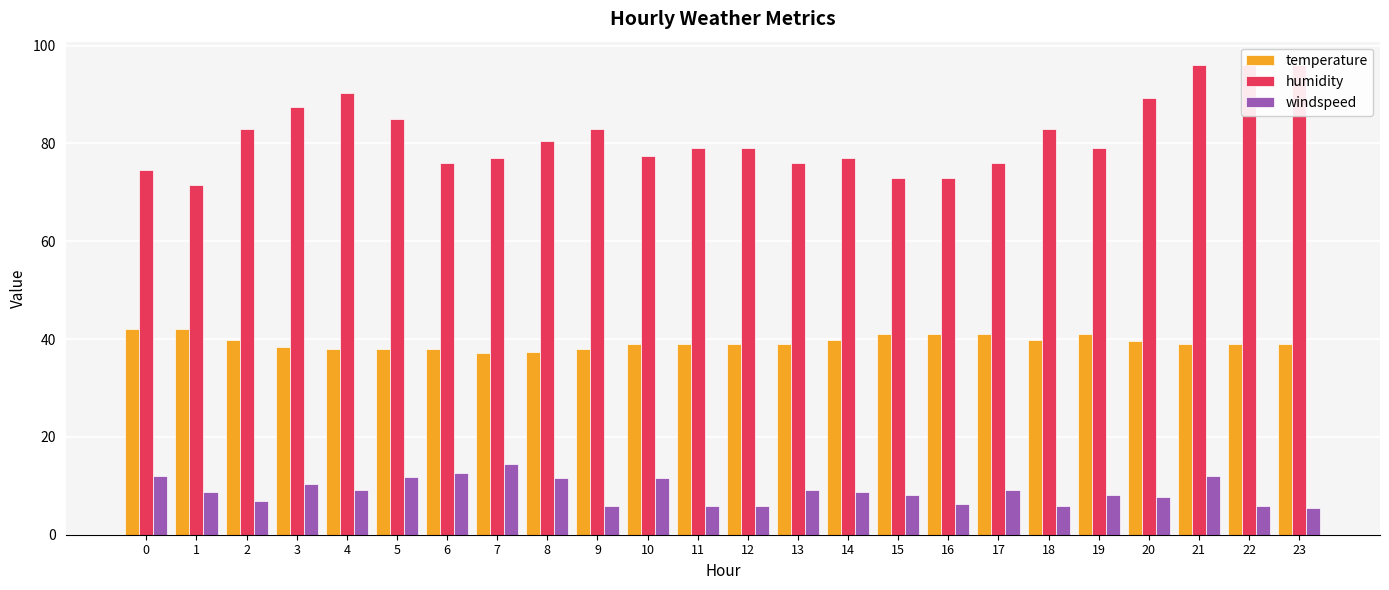

The value of humidity at 10 is 77.5. True or false?

True